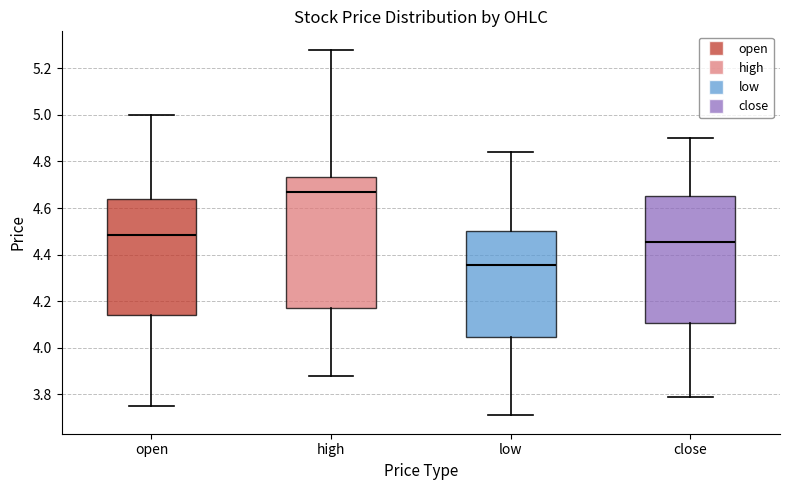

Reading left to right, transcribe this box plot: for each box, give where its median line is, the range the box spans, and where its two whiskers end, as read against the y-axis. The values are not printed on the chart, so give them approximately, as read against the axis.

open: median 4.48, box 4.14 to 4.64, whiskers 3.76 to 5.00
high: median 4.68, box 4.18 to 4.74, whiskers 3.88 to 5.28
low: median 4.36, box 4.04 to 4.50, whiskers 3.72 to 4.84
close: median 4.46, box 4.10 to 4.66, whiskers 3.80 to 4.90